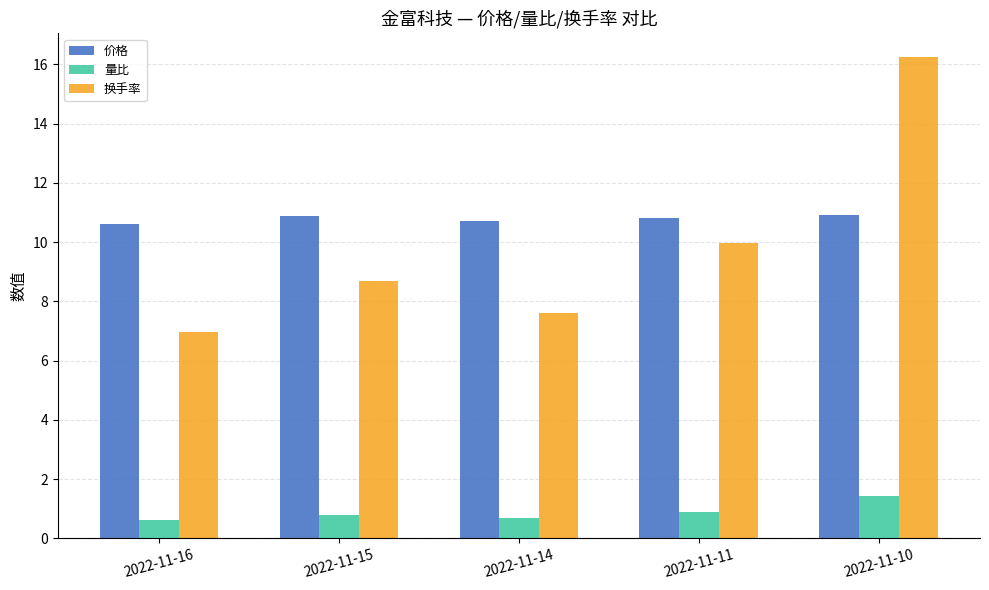

What is the value of the 量比 bar at the 2nd from the left?

0.8